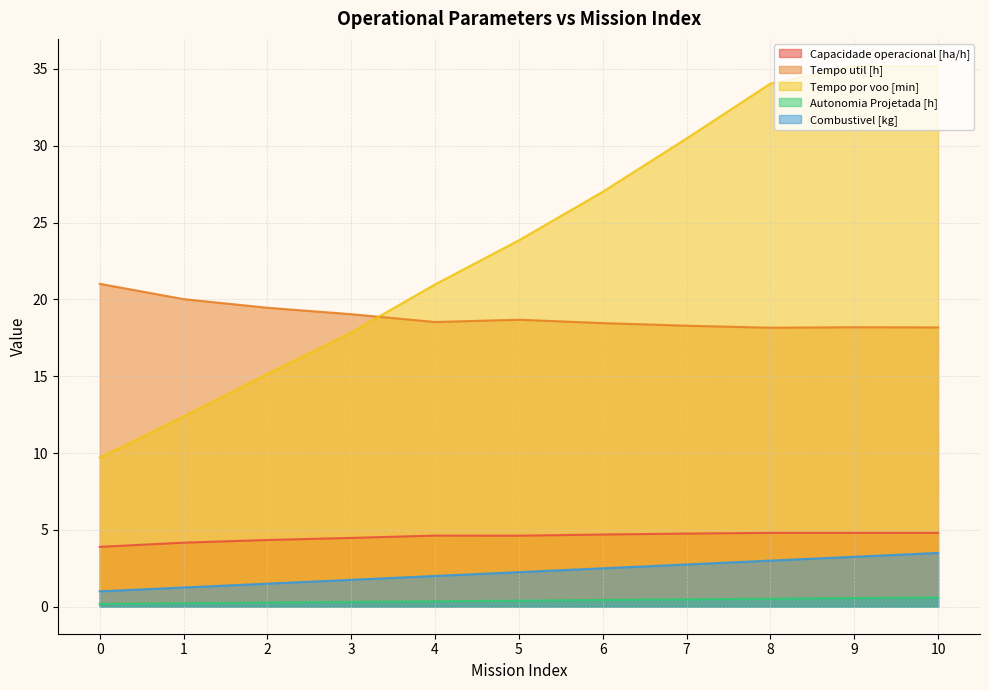

Is the value of Tempo por voo [min] at 4 greater than the value of Capacidade operacional [ha/h] at 2?

Yes